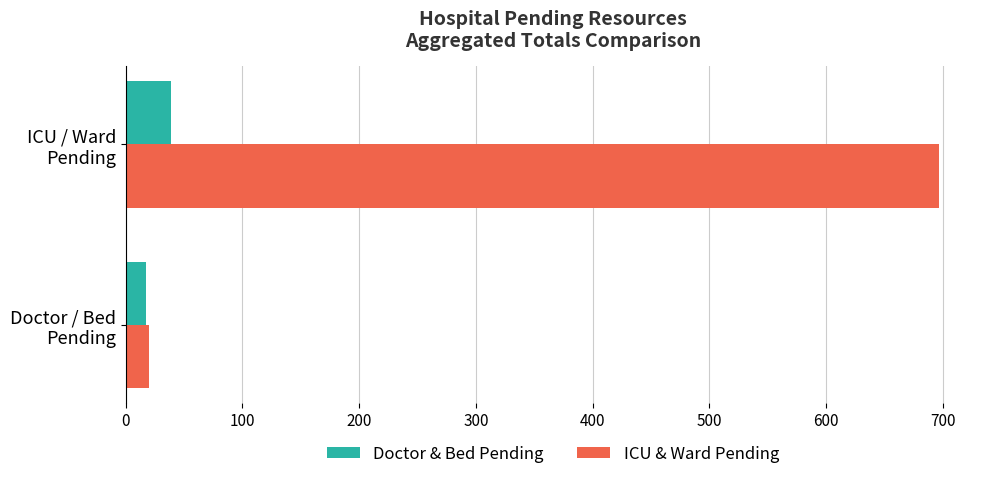

How many data points does each series have?

2